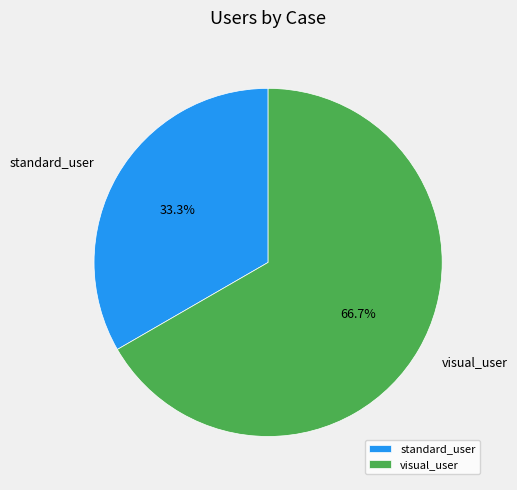

Between visual_user and standard_user, which is larger?

visual_user